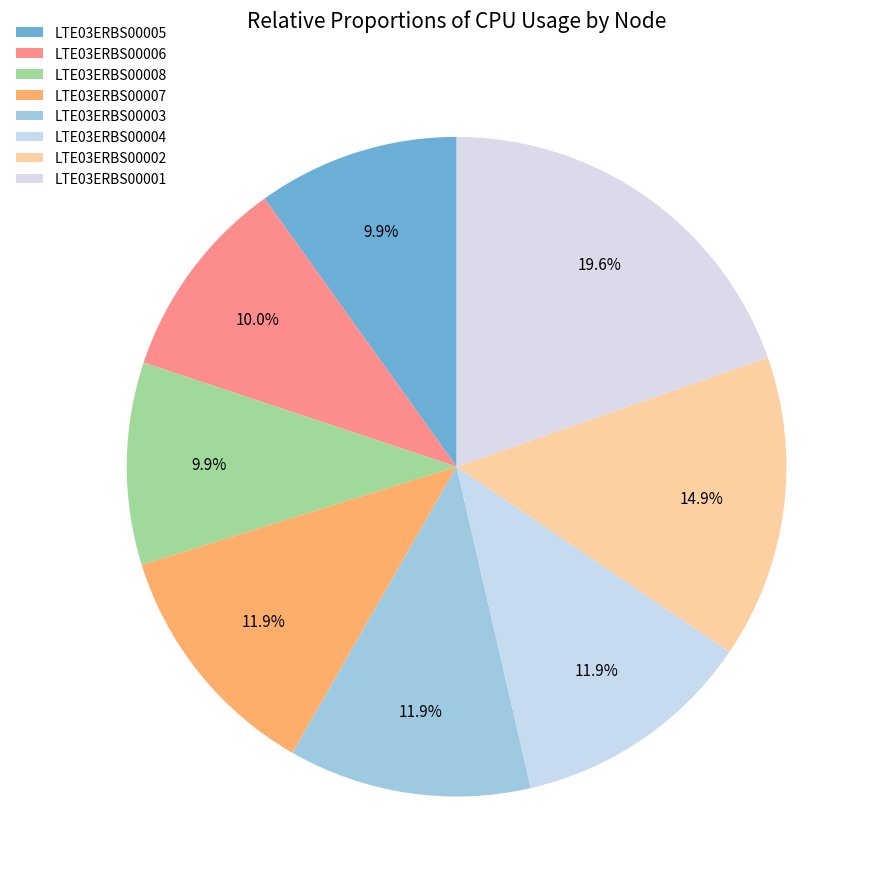

Count the number of slices in the pie.

8